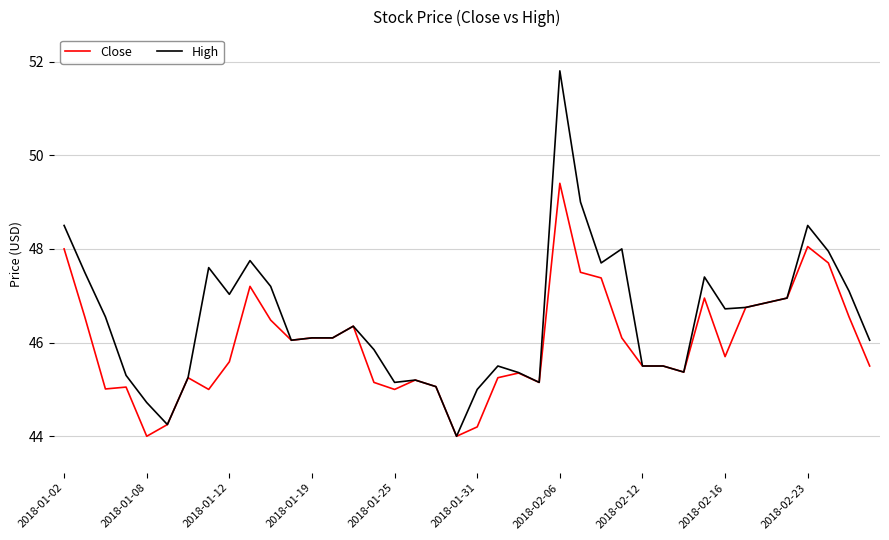

Rank the series by their average value, from highest to lowest.

High, Close